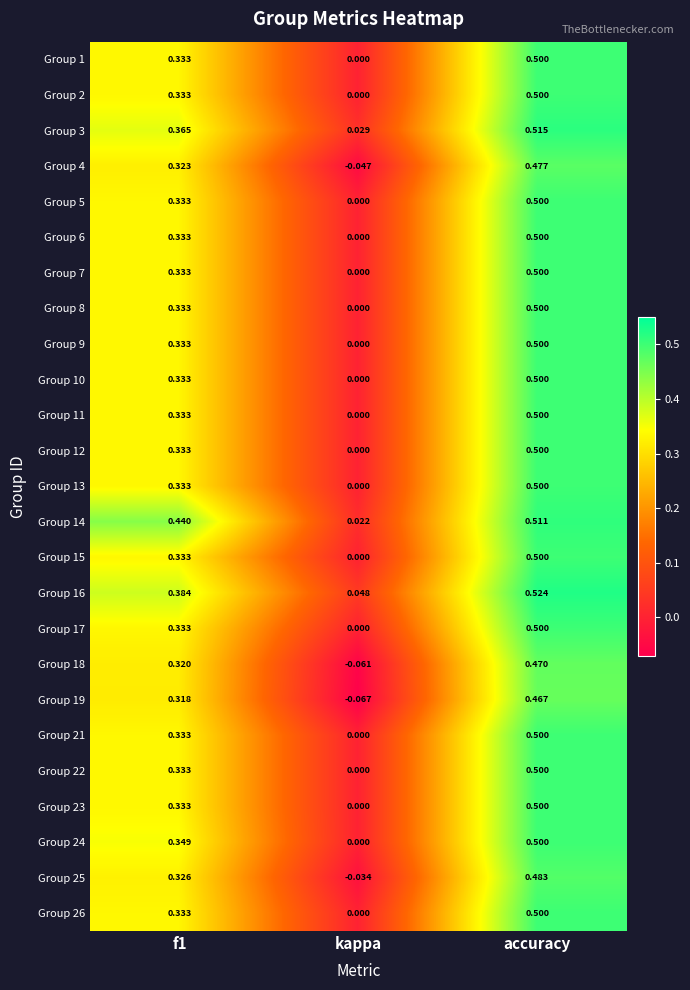

Which category has the highest value in the Group 4 series?

accuracy